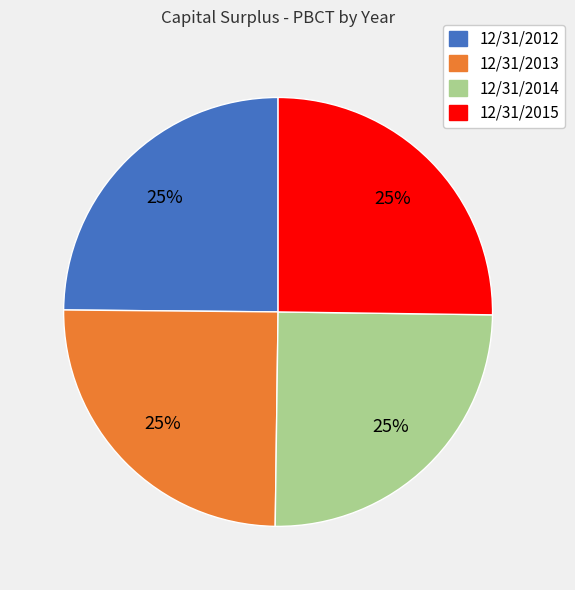

Is 12/31/2014 the majority of the pie?

No